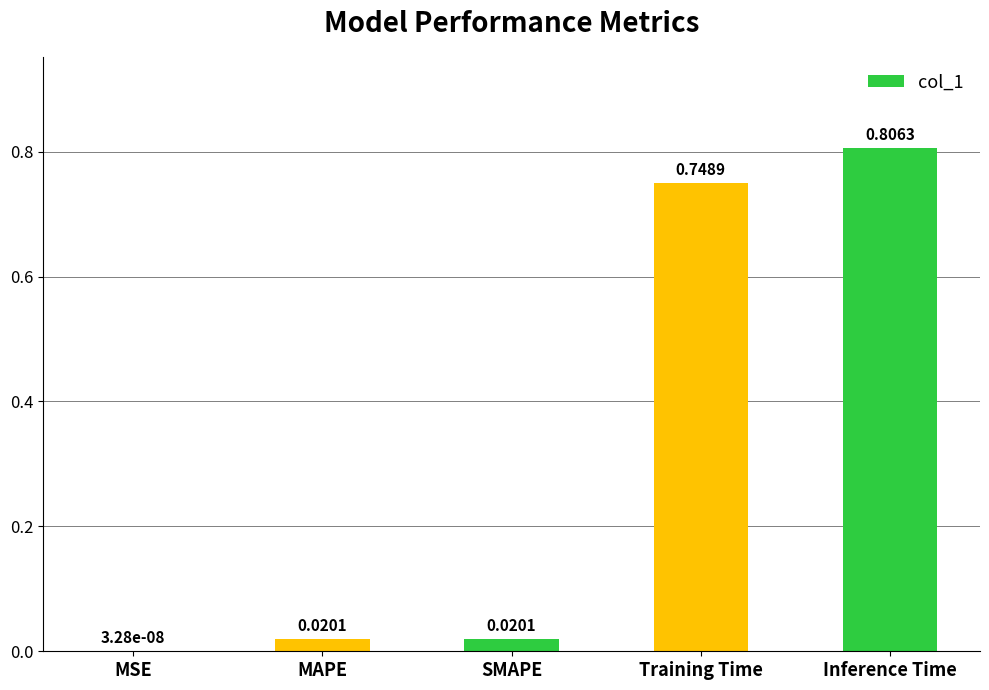

What is the sum of the values at Inference Time and Training Time?

1.6